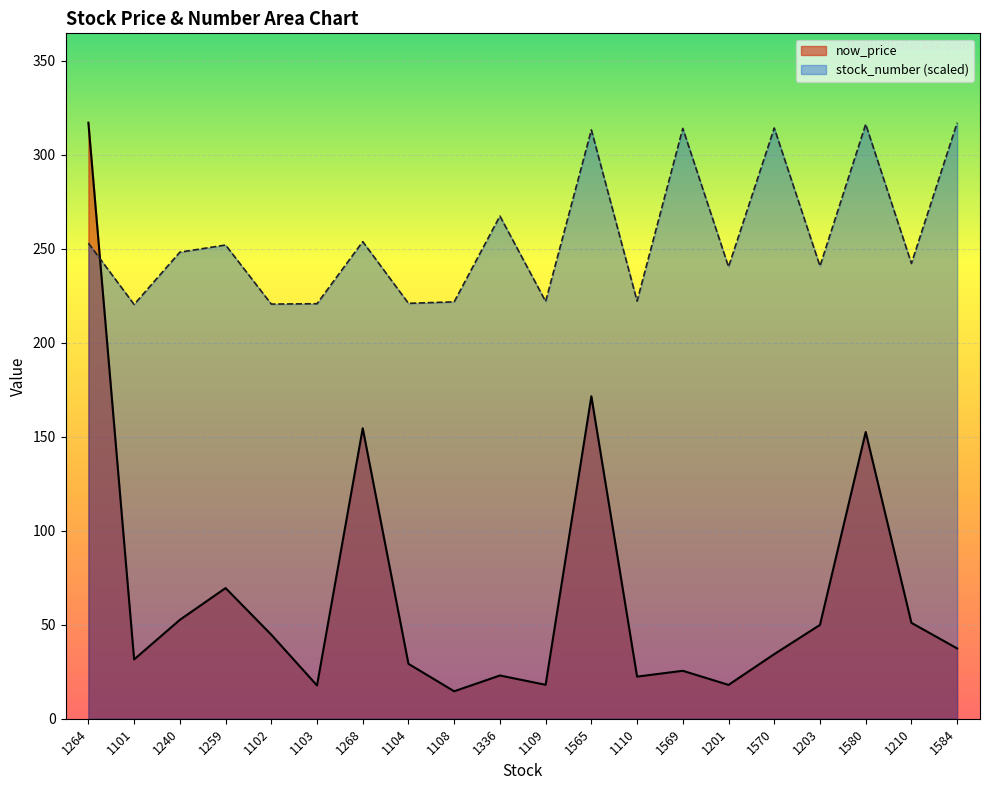

How many times do stock_number (scaled) and now_price cross each other?

1